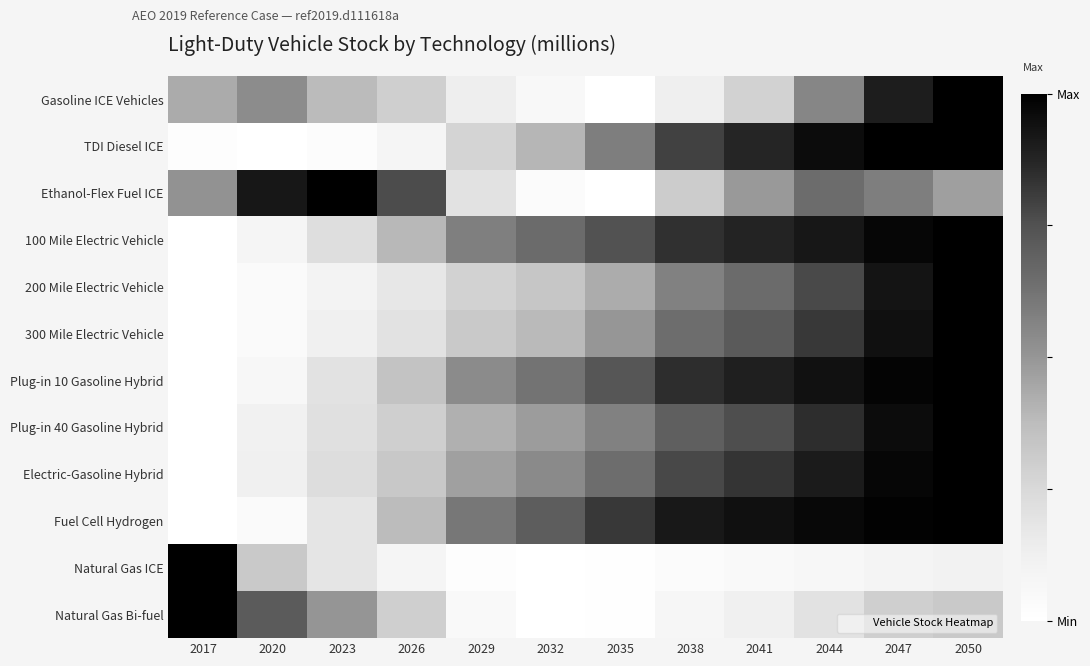

Reading left to right, what are all the values shown in this chart?

Gasoline ICE Vehicles: 2017=0.4	2020=0.5	2023=0.4	2026=0.3	2029=0.1	2032=0.1	2035=0.0	2038=0.1	2041=0.3	2044=0.6	2047=0.9	2050=1.0
TDI Diesel ICE: 2017=0.0	2020=0.0	2023=0.0	2026=0.1	2029=0.3	2032=0.4	2035=0.6	2038=0.8	2041=0.9	2044=1.0	2047=1.0	2050=1.0
Ethanol-Flex Fuel ICE: 2017=0.5	2020=0.9	2023=1.0	2026=0.8	2029=0.2	2032=0.0	2035=0.0	2038=0.3	2041=0.5	2044=0.7	2047=0.6	2050=0.5
100 Mile Electric Vehicle: 2017=0.0	2020=0.1	2023=0.2	2026=0.4	2029=0.6	2032=0.7	2035=0.7	2038=0.8	2041=0.9	2044=0.9	2047=1.0	2050=1.0
200 Mile Electric Vehicle: 2017=0.0	2020=0.0	2023=0.1	2026=0.2	2029=0.3	2032=0.3	2035=0.4	2038=0.6	2041=0.7	2044=0.8	2047=0.9	2050=1.0
300 Mile Electric Vehicle: 2017=0.0	2020=0.0	2023=0.1	2026=0.2	2029=0.3	2032=0.4	2035=0.5	2038=0.6	2041=0.7	2044=0.8	2047=0.9	2050=1.0
Plug-in 10 Gasoline Hybrid: 2017=0.0	2020=0.1	2023=0.2	2026=0.3	2029=0.5	2032=0.6	2035=0.7	2038=0.8	2041=0.9	2044=0.9	2047=1.0	2050=1.0
Plug-in 40 Gasoline Hybrid: 2017=0.0	2020=0.1	2023=0.2	2026=0.3	2029=0.4	2032=0.5	2035=0.6	2038=0.7	2041=0.8	2044=0.8	2047=1.0	2050=1.0
Electric-Gasoline Hybrid: 2017=0.0	2020=0.1	2023=0.2	2026=0.3	2029=0.5	2032=0.5	2035=0.6	2038=0.8	2041=0.8	2044=0.9	2047=1.0	2050=1.0
Fuel Cell Hydrogen: 2017=0.0	2020=0.0	2023=0.2	2026=0.4	2029=0.6	2032=0.7	2035=0.8	2038=0.9	2041=0.9	2044=1.0	2047=1.0	2050=1.0
Natural Gas ICE: 2017=1.0	2020=0.3	2023=0.2	2026=0.1	2029=0.0	2032=0.0	2035=0.0	2038=0.0	2041=0.0	2044=0.1	2047=0.1	2050=0.1
Natural Gas Bi-fuel: 2017=1.0	2020=0.7	2023=0.5	2026=0.3	2029=0.0	2032=0.0	2035=0.0	2038=0.1	2041=0.1	2044=0.2	2047=0.3	2050=0.3